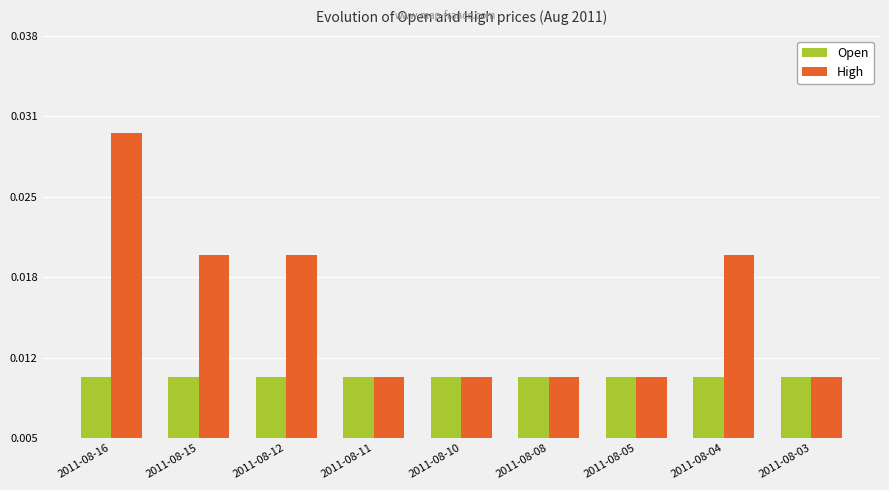

The value of High at 2011-08-11 is 0.0. True or false?

True